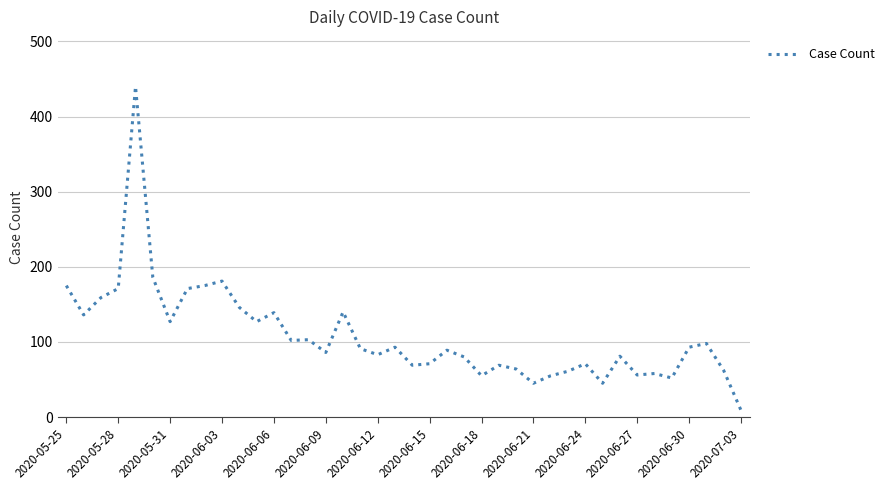

What is the difference between the maximum and minimum values?

431